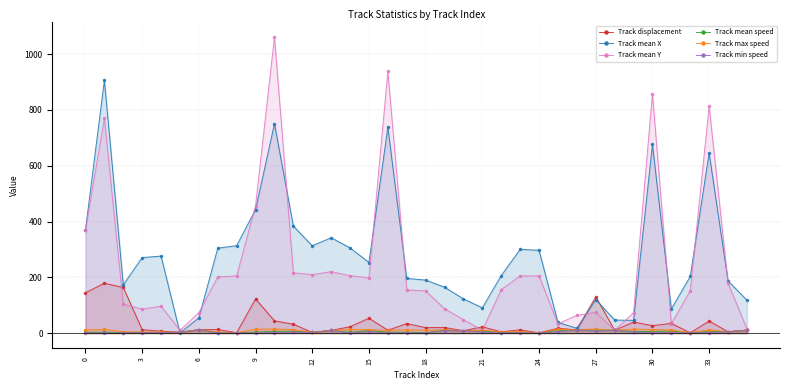

What is the average value of the Track min speed series?

3.1